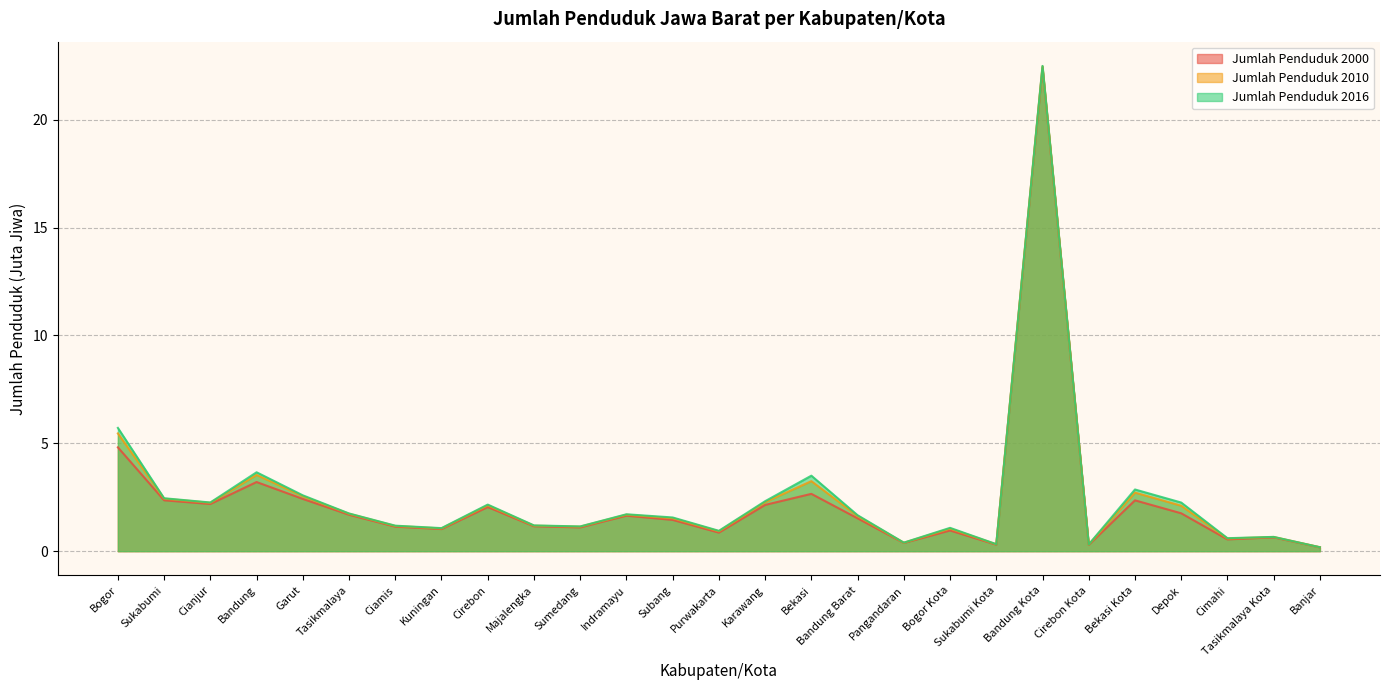

At Bandung Barat, list the series in order from smallest to largest.

Jumlah Penduduk 2000, Jumlah Penduduk 2010, Jumlah Penduduk 2016